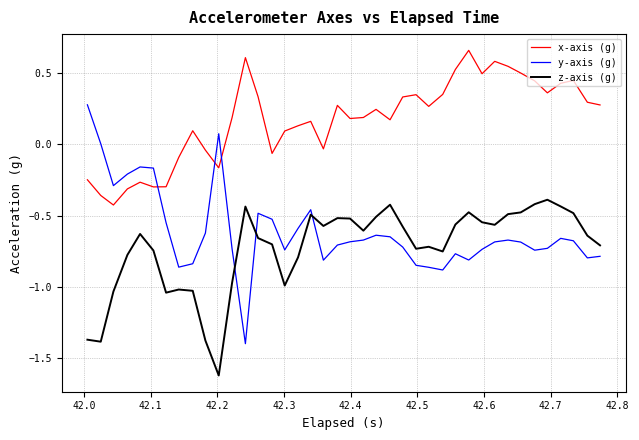

True or false: x-axis (g) and z-axis (g) intersect in this chart.

False